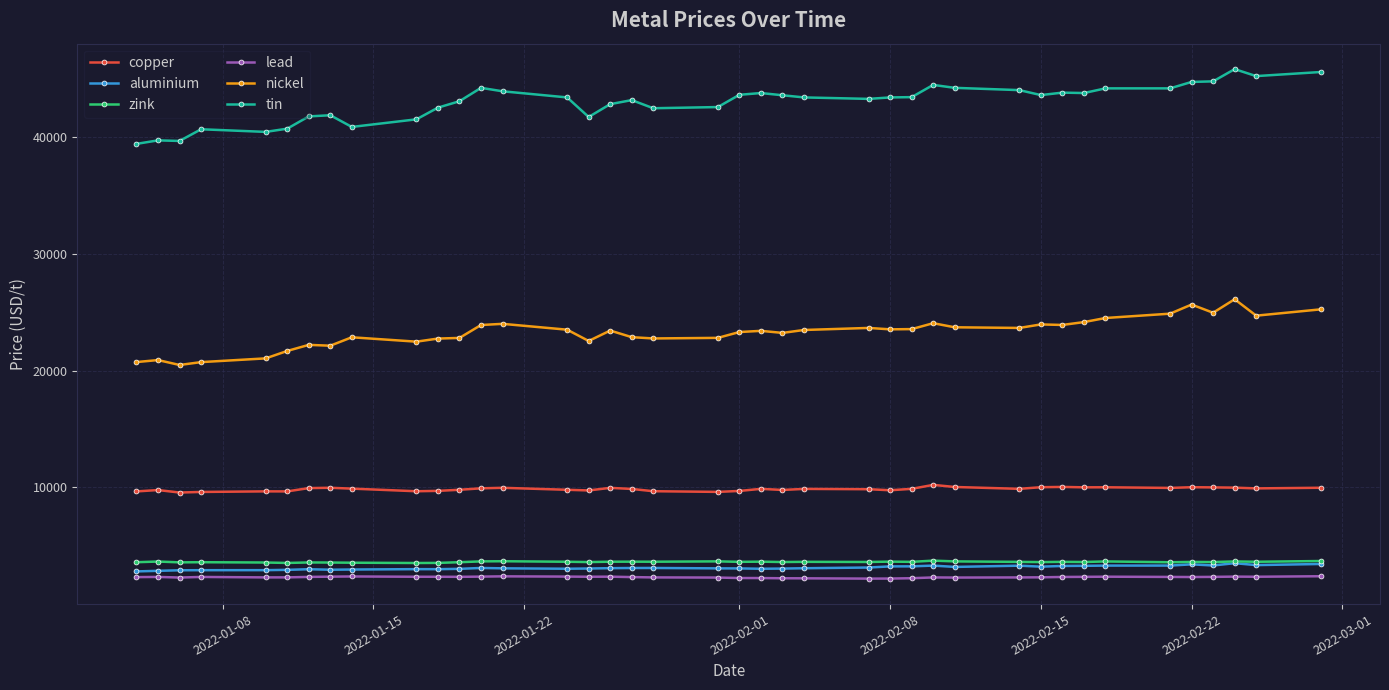

What are all the series names shown in the legend?

copper, aluminium, zink, lead, nickel, tin